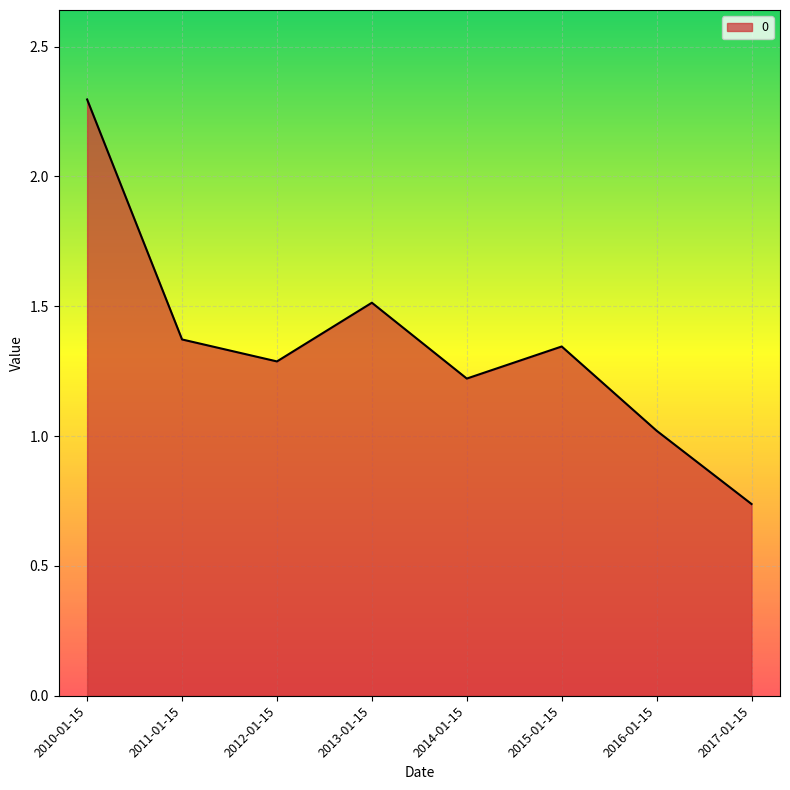

What is the maximum value shown in the chart?

2.3